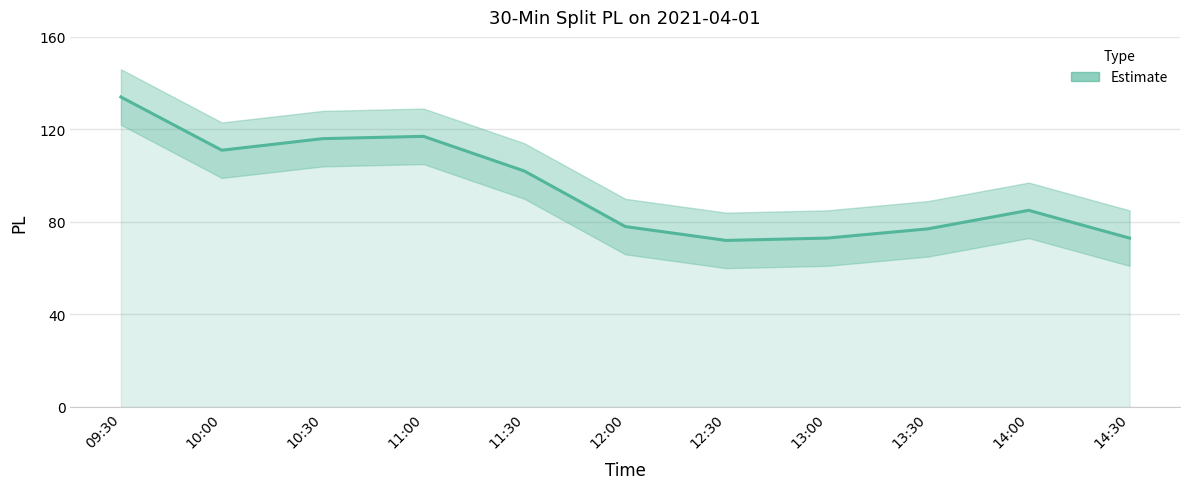

How many points are lower than both their immediate neighbors (excluding endpoints)?

2